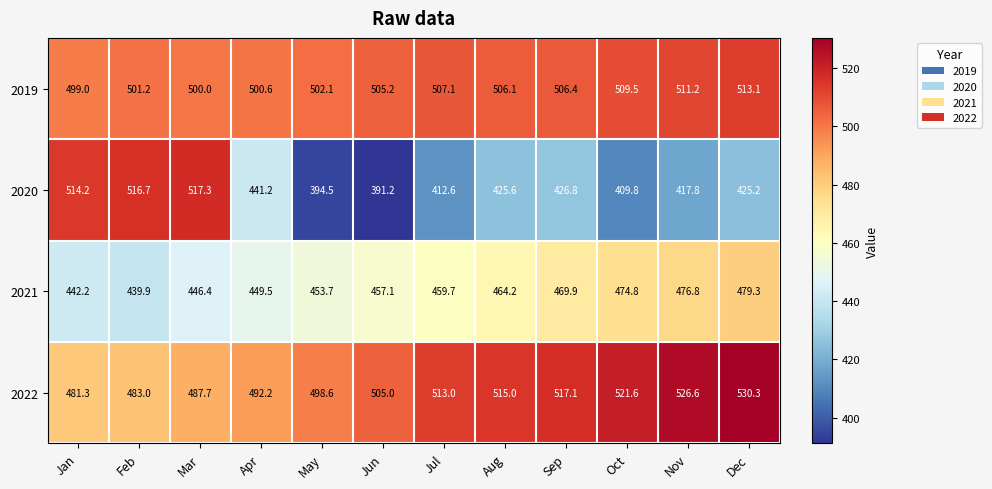

What is the difference between the maximum and minimum values in the 2019 series?

14.1